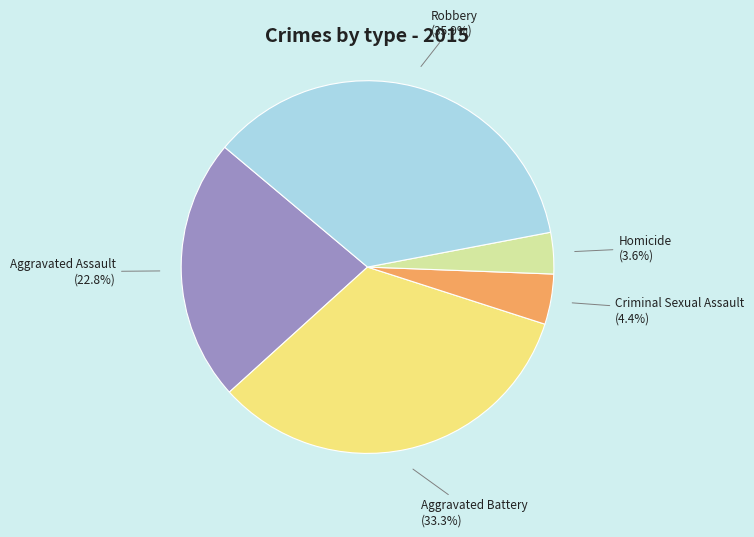

Does any single category account for the majority?

No